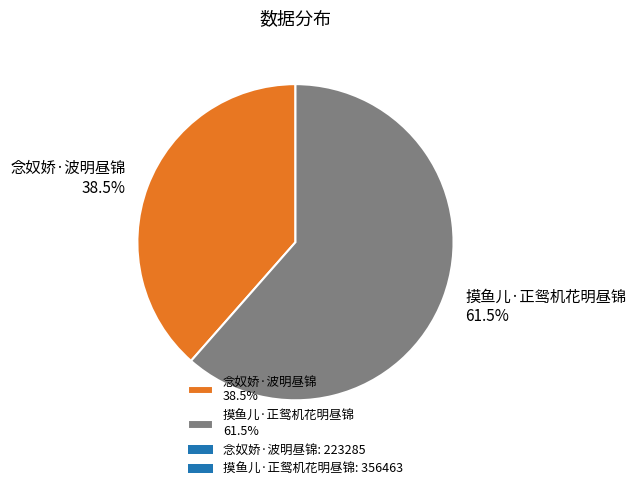

To the nearest percent, what is the combined percentage of 念奴娇·波明昼锦 and 摸鱼儿·正鸳机花明昼锦?

100%